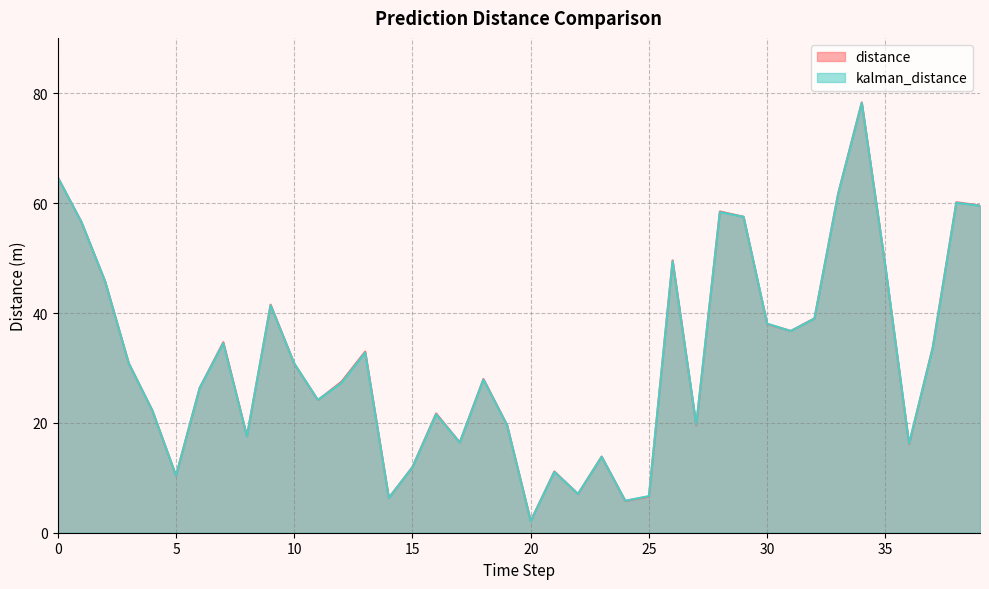

Reading left to right, extract all data points from this chart.

distance: 0=64.7	1=56.6	2=45.8	3=30.9	4=22.3	5=10.4	6=26.4	7=34.7	8=17.6	9=41.5	10=30.8	11=24.2	12=27.5	13=33.0	14=6.3	15=12.0	16=21.7	17=16.4	18=28.0	19=19.6	20=2.1	21=11.2	22=7.1	23=13.9	24=5.8	25=6.6	26=49.6	27=19.5	28=58.5	29=57.5	30=38.0	31=36.7	32=39.0	33=61.7	34=78.4	35=48.4	36=16.1	37=33.8	38=60.2	39=59.6
kalman_distance: 0=64.7	1=56.6	2=45.8	3=30.9	4=22.3	5=10.4	6=26.3	7=34.5	8=17.6	9=41.4	10=30.8	11=24.2	12=27.3	13=32.8	14=6.3	15=11.9	16=21.6	17=16.4	18=27.9	19=19.6	20=2.1	21=11.1	22=7.1	23=13.8	24=5.8	25=6.7	26=49.4	27=19.7	28=58.4	29=57.5	30=38.1	31=36.7	32=39.0	33=61.6	34=78.3	35=48.5	36=16.2	37=33.6	38=60.1	39=59.5